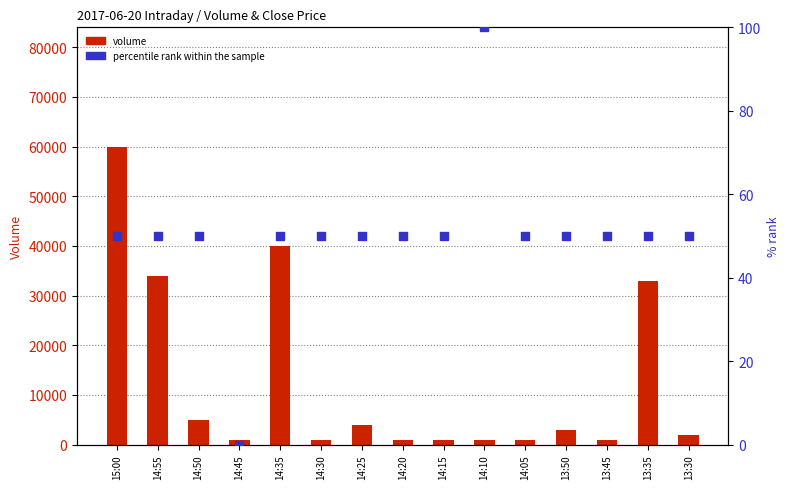

Which series contains the lowest Y value?

percentile rank within the sample